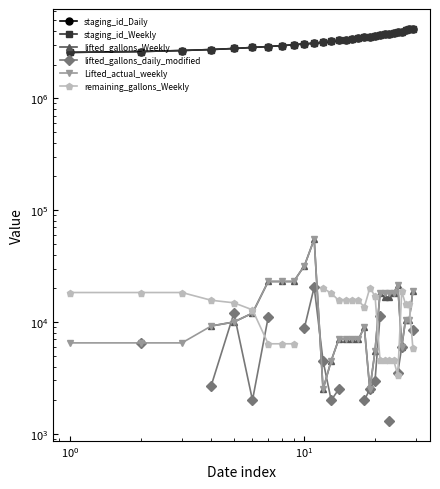

What are all the series names shown in the legend?

staging_id_Daily, staging_id_Weekly, lifted_gallons_Weekly, lifted_gallons_daily_modified, Lifted_actual_weekly, remaining_gallons_Weekly